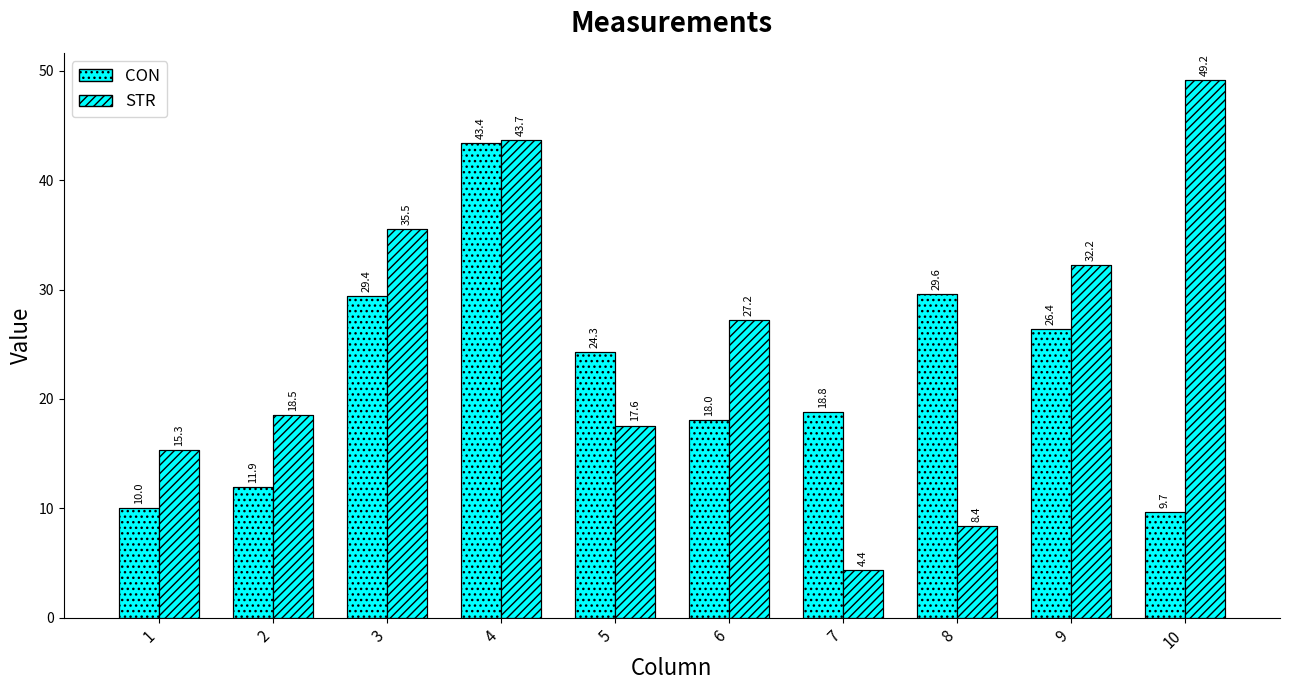

Which has a higher value, 3 or 10?

3